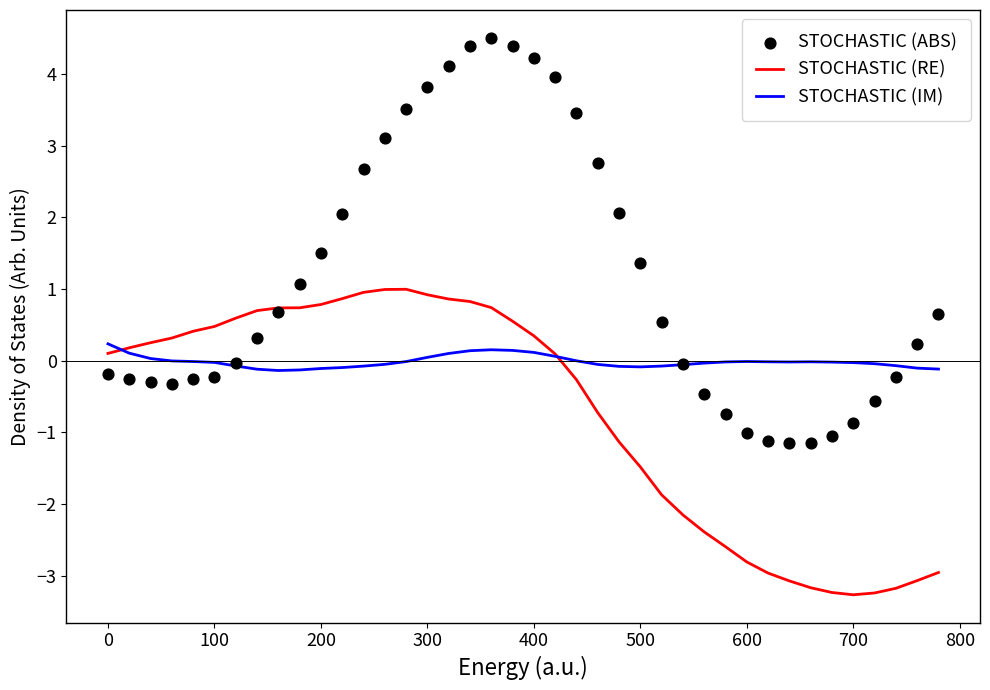

What are all the series names shown in the legend?

STOCHASTIC (RE), STOCHASTIC (IM), STOCHASTIC (ABS)